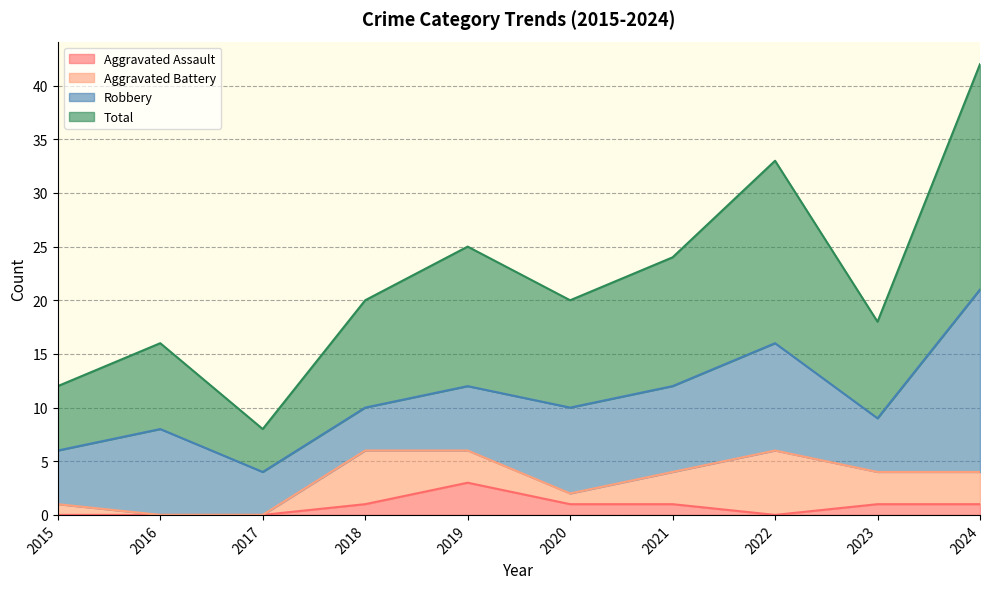

What is the sum of all Total values?

218